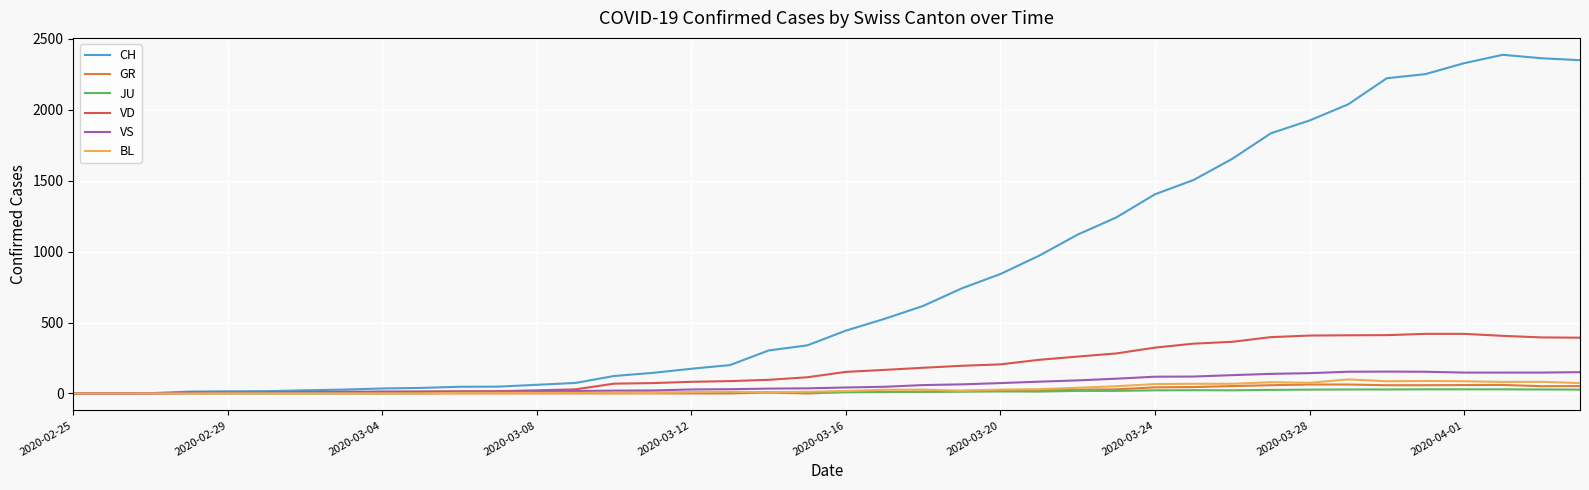

Which series has the largest total across all categories?

CH